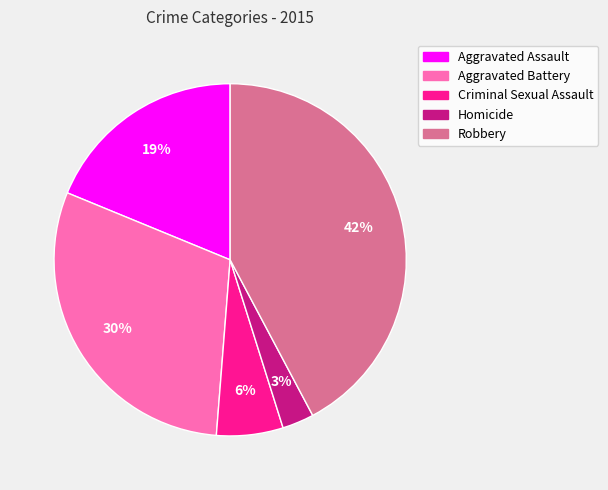

To the nearest percent, what is the difference between the largest and smallest slice percentages?

39%